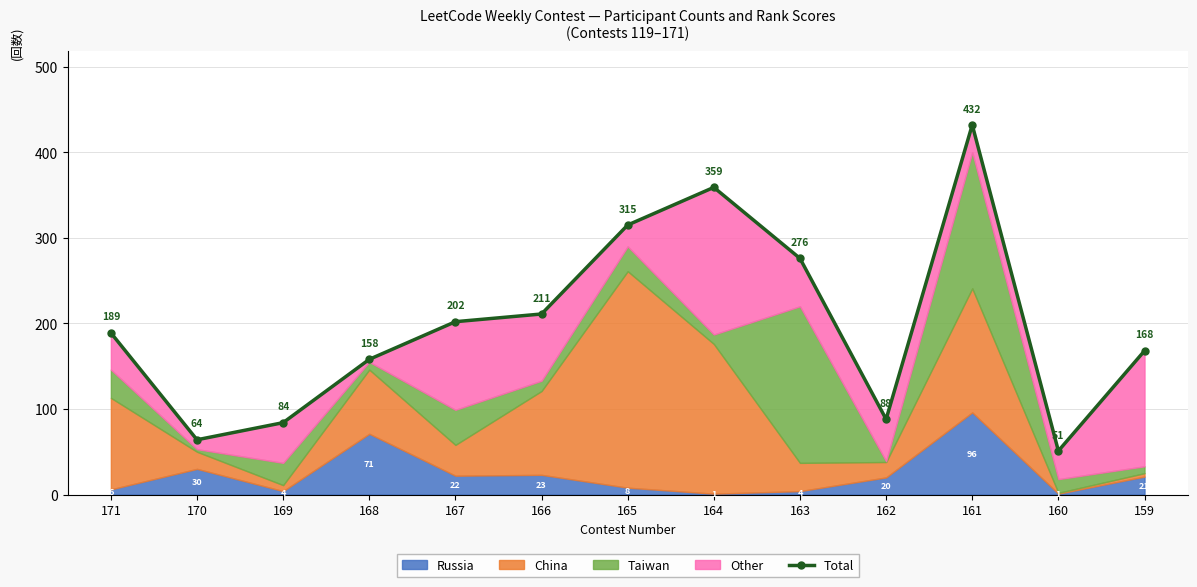

Is it true that the value at 163 is 410?

False